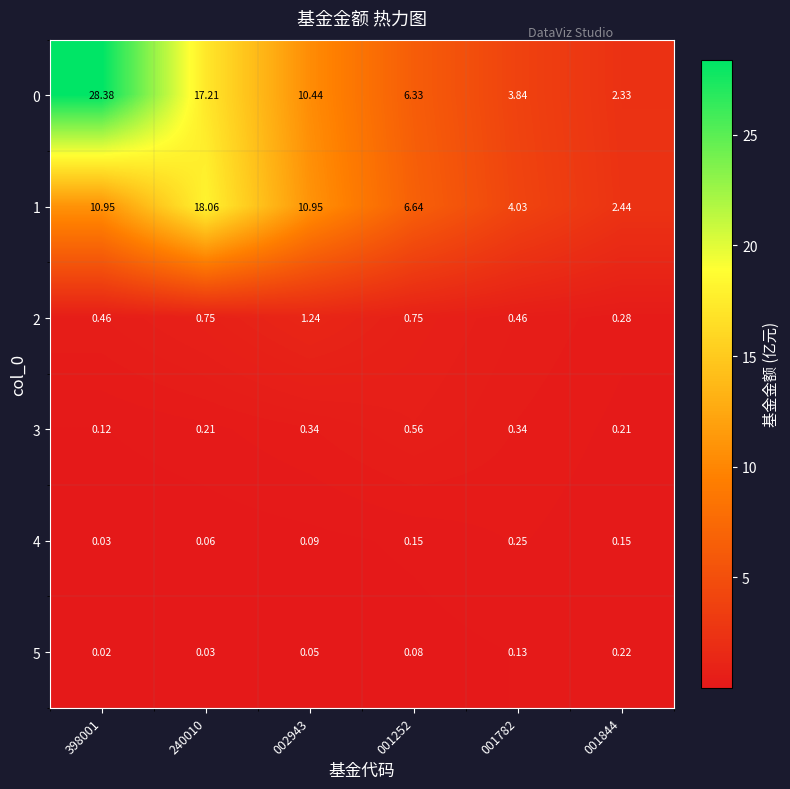

Is the value of 3 at 240010 greater than the value of 4 at 001844?

Yes